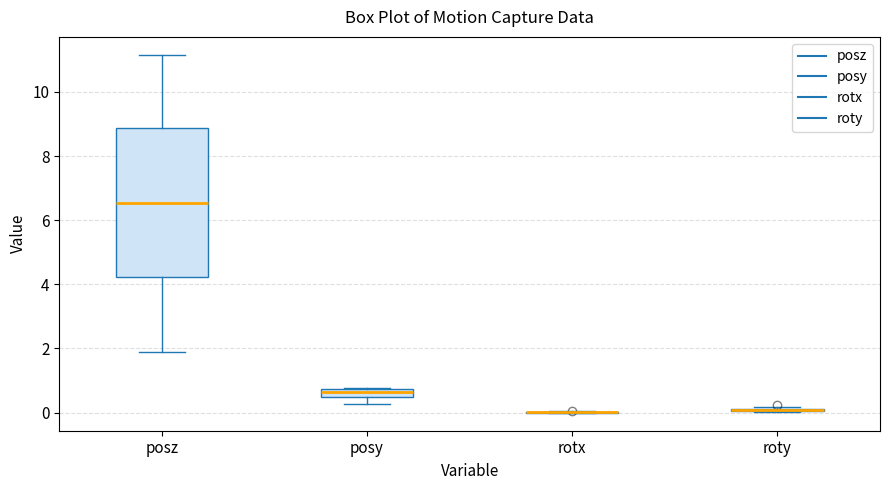

Comparing the boxes themselves (not the whiskers), which one is the tallest?

posz